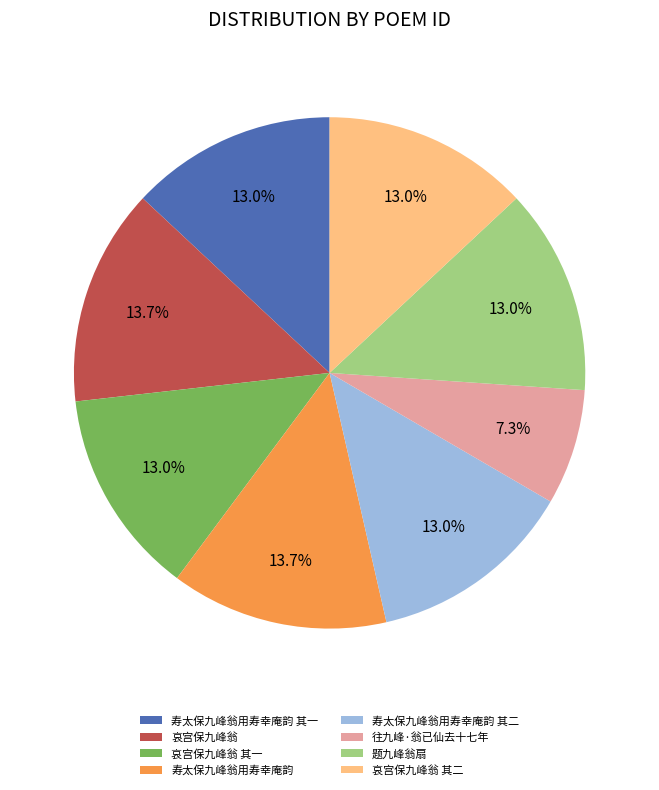

Is there a majority slice in this chart?

No